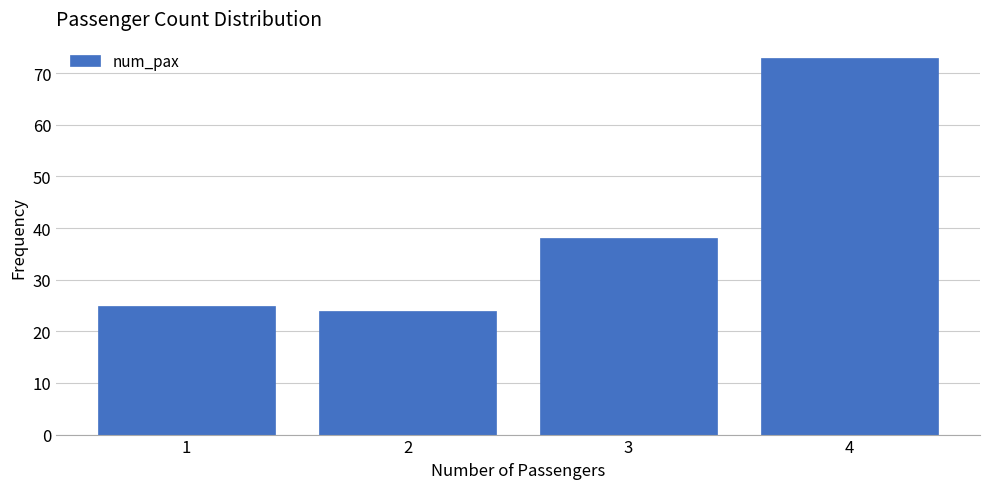

Reading left to right, what are all the values shown in this chart?

1=25	2=24	3=38	4=73